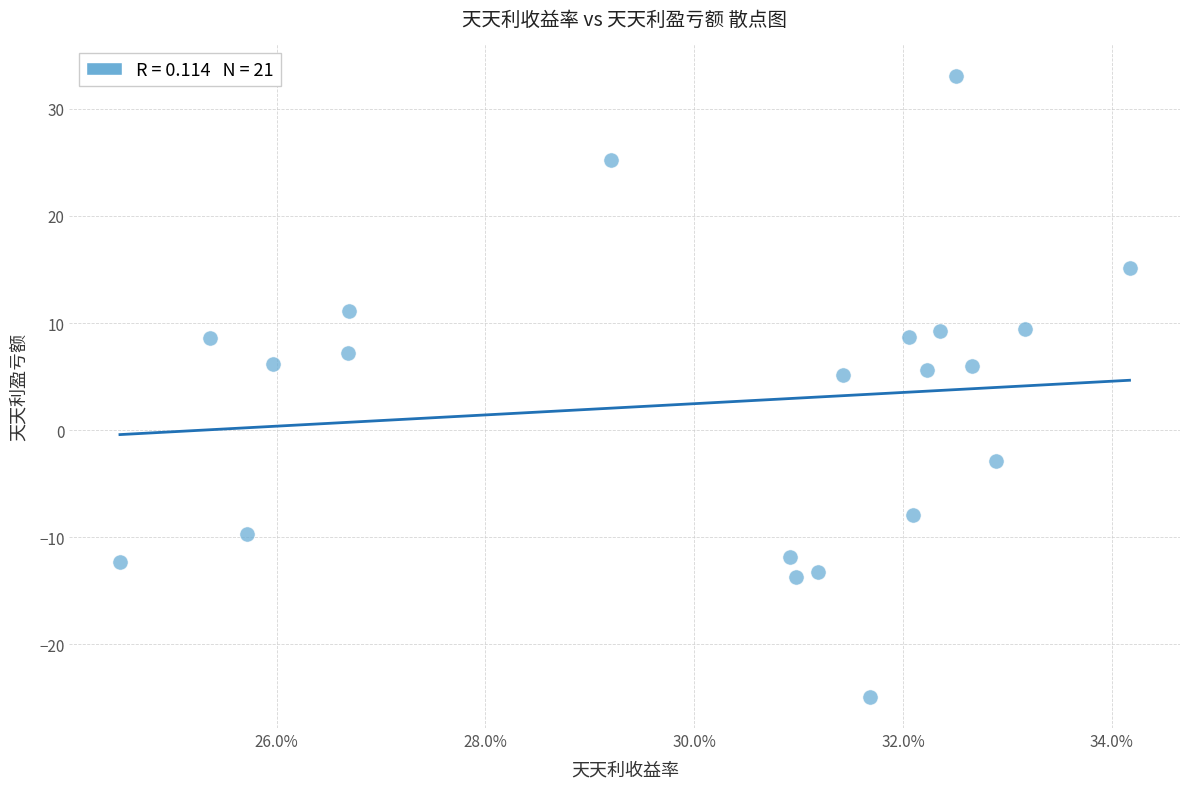

What is the range of Y values (max minus min)?

58.0